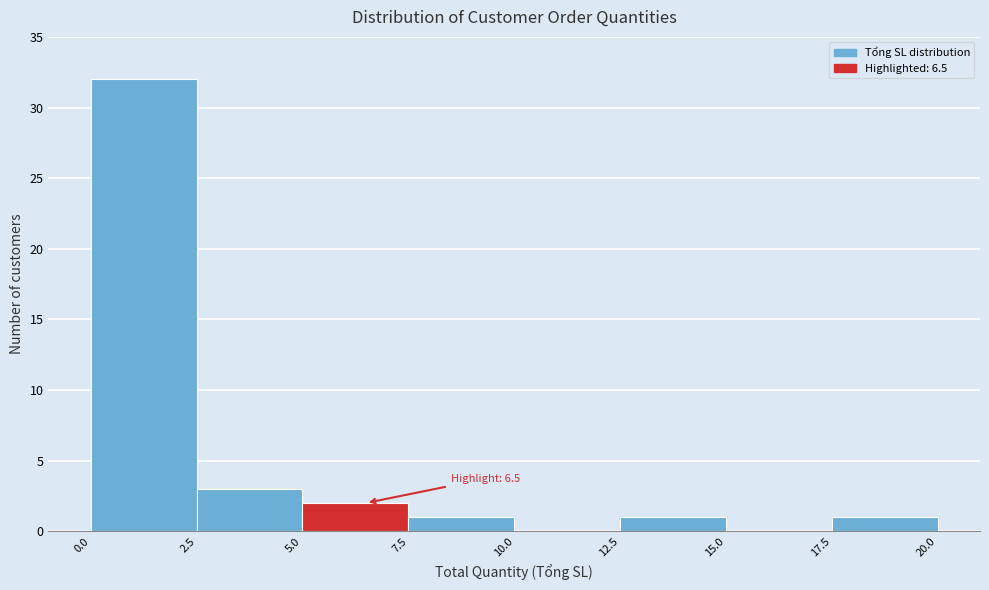

Which range on the x-axis has the tallest bar?

0.0 to 2.5